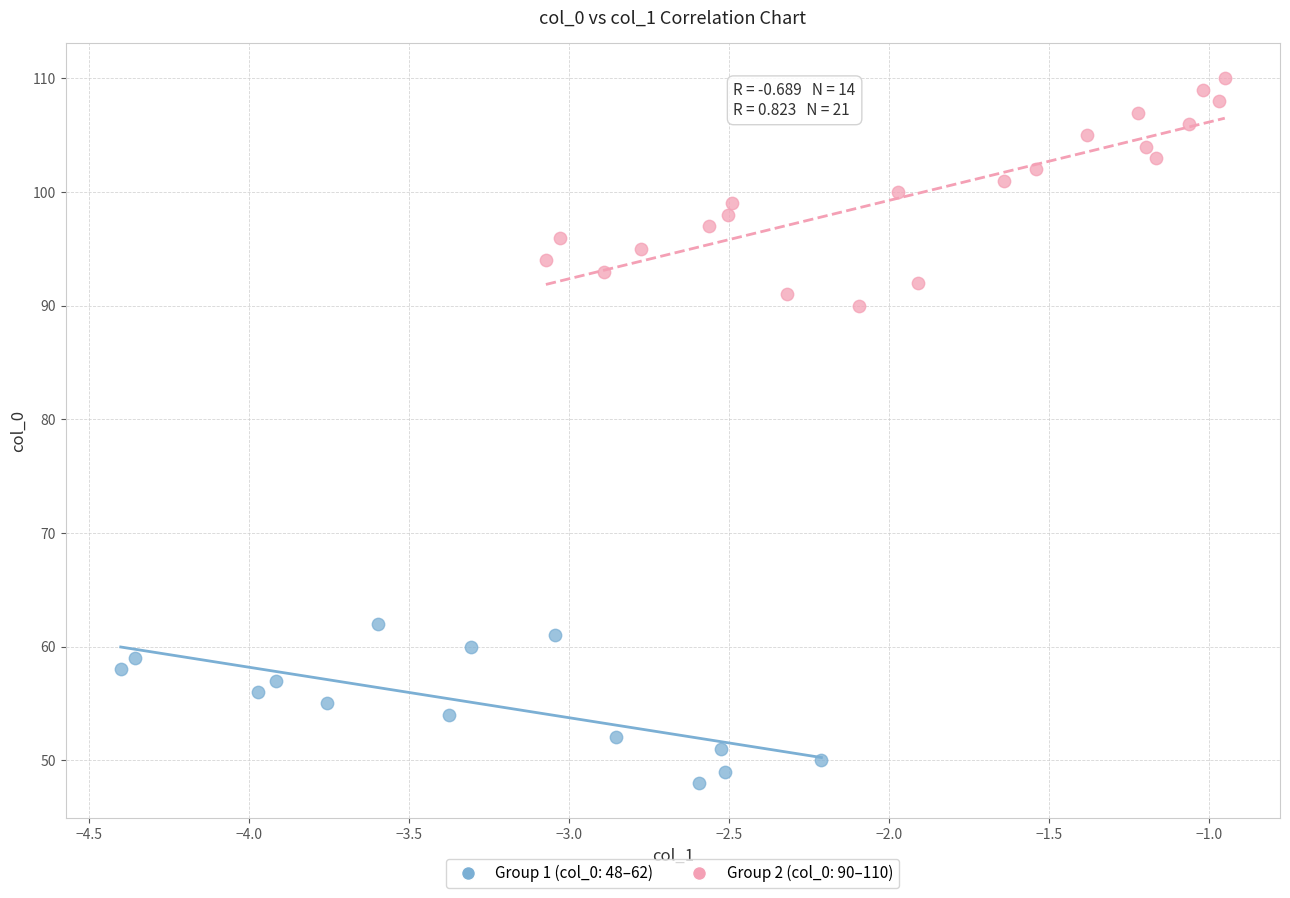

What are all the series names shown in the legend?

Group 1 (col_0: 48–62), Group 2 (col_0: 90–110)